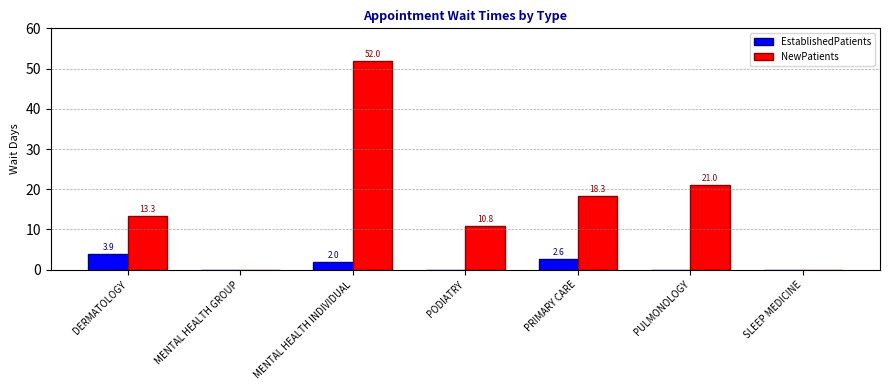

How many EstablishedPatients values are between 0 and 2?

5